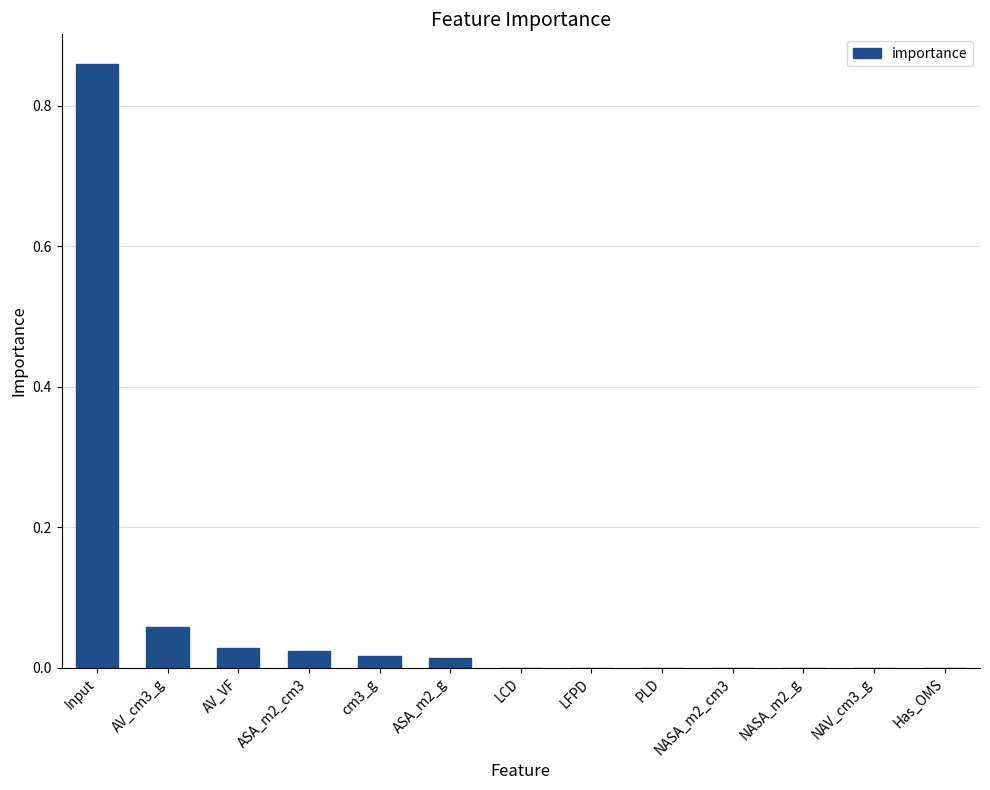

Which label corresponds to the largest value in the chart?

Input